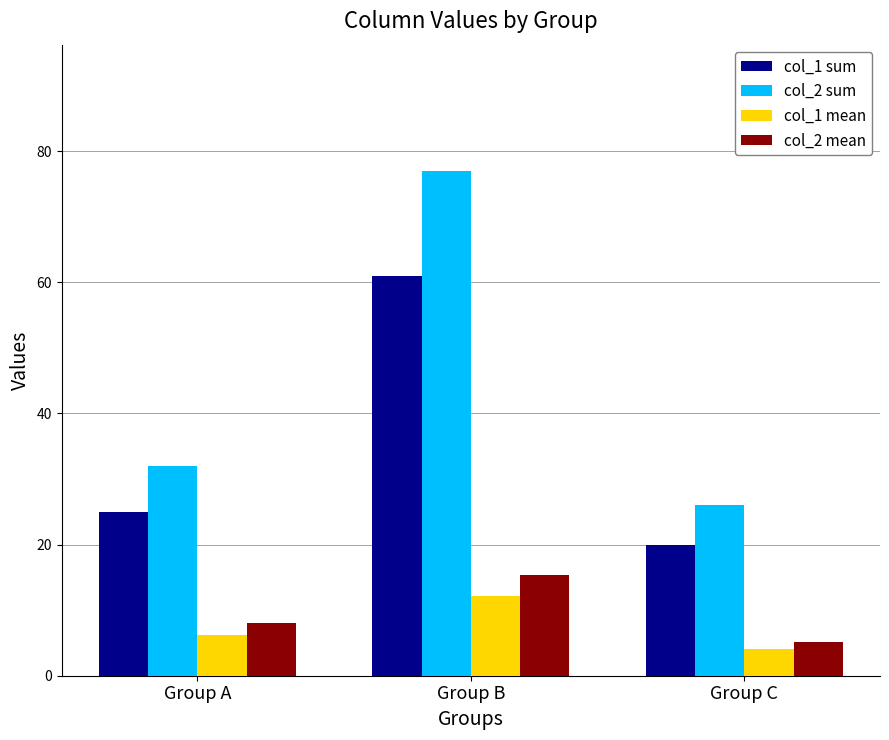

What is the difference between the col_1 mean values at Group C and Group A?

2.2